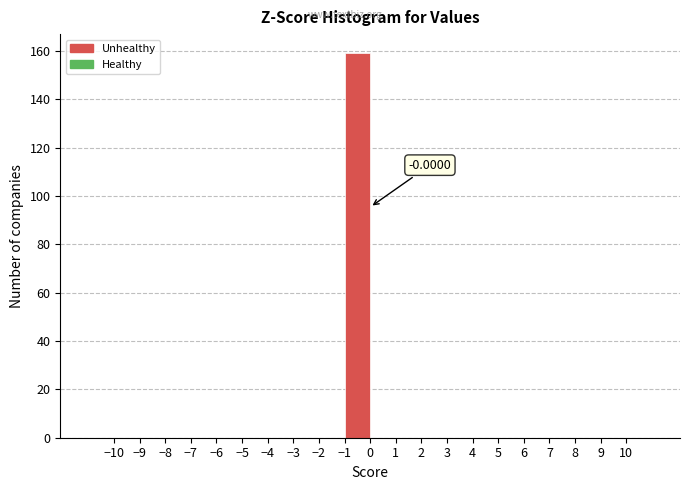

Which range on the x-axis has the tallest bar?

-1 to 0